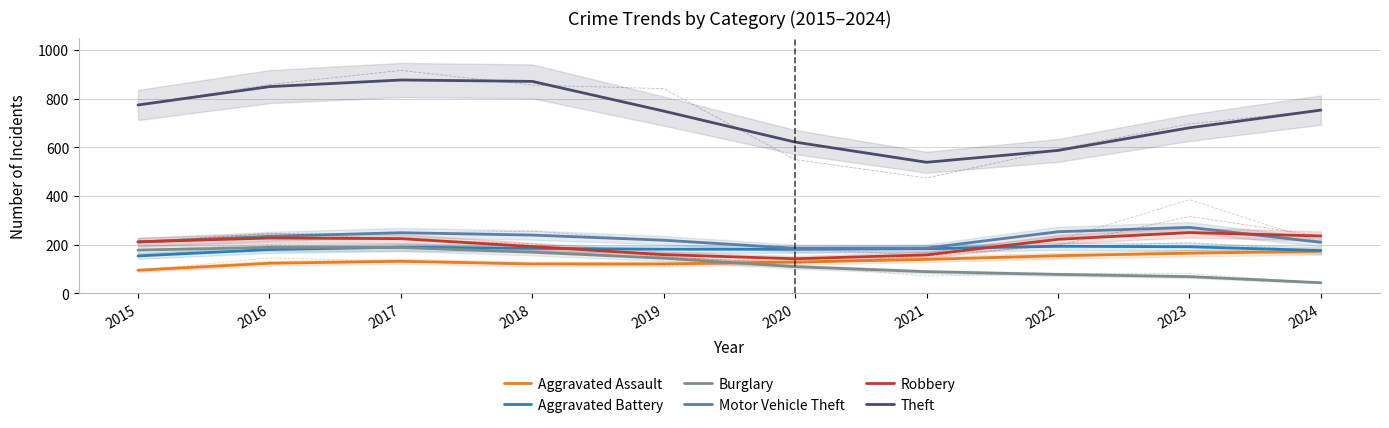

What is the difference between the Aggravated Battery values at 2022 and 2020?

12.3